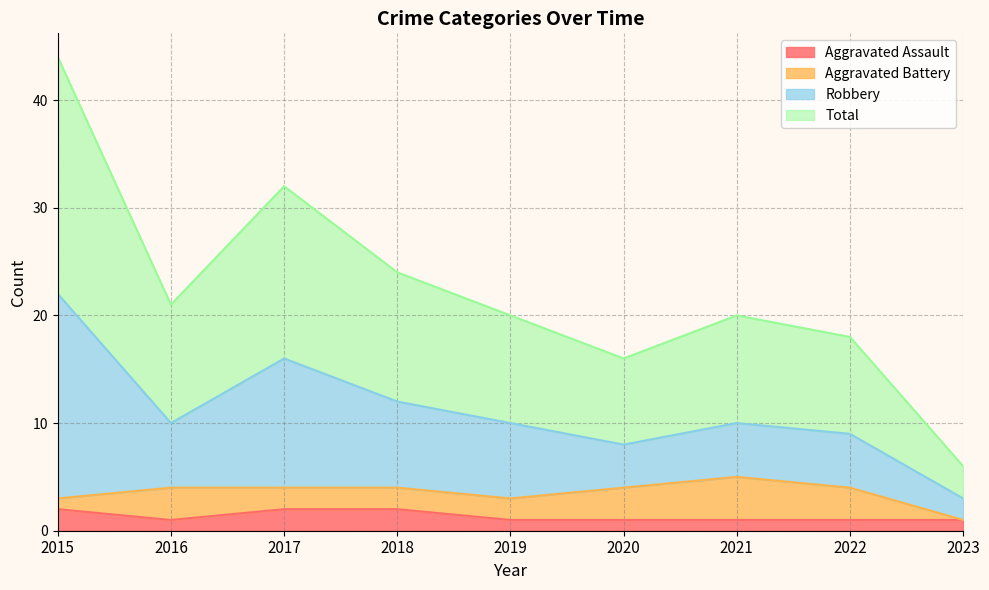

Which series has the largest total across all categories?

Total